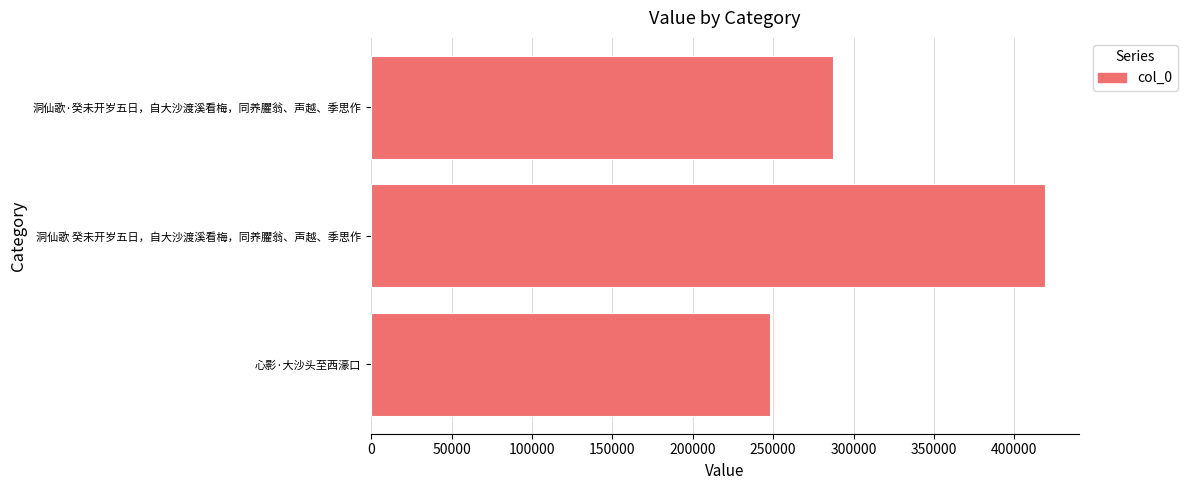

The value at 洞仙歌·癸未开岁五日，自大沙渡溪看梅，同养臞翁、声越、季思作 is 126886. True or false?

False